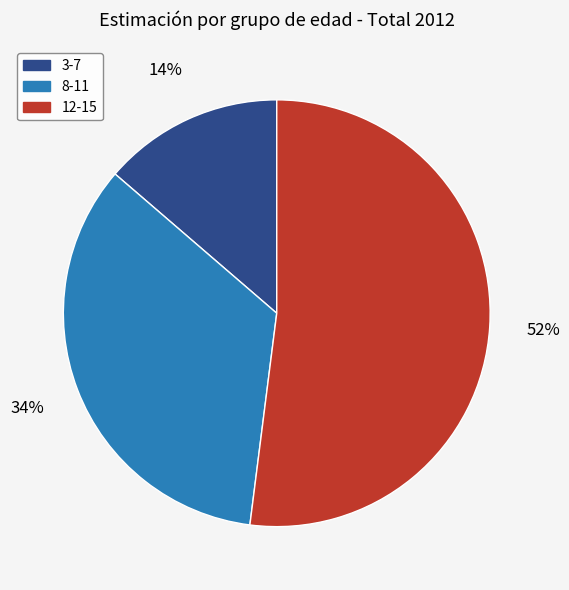

To the nearest percent, what portion does 3-7 represent?

14%